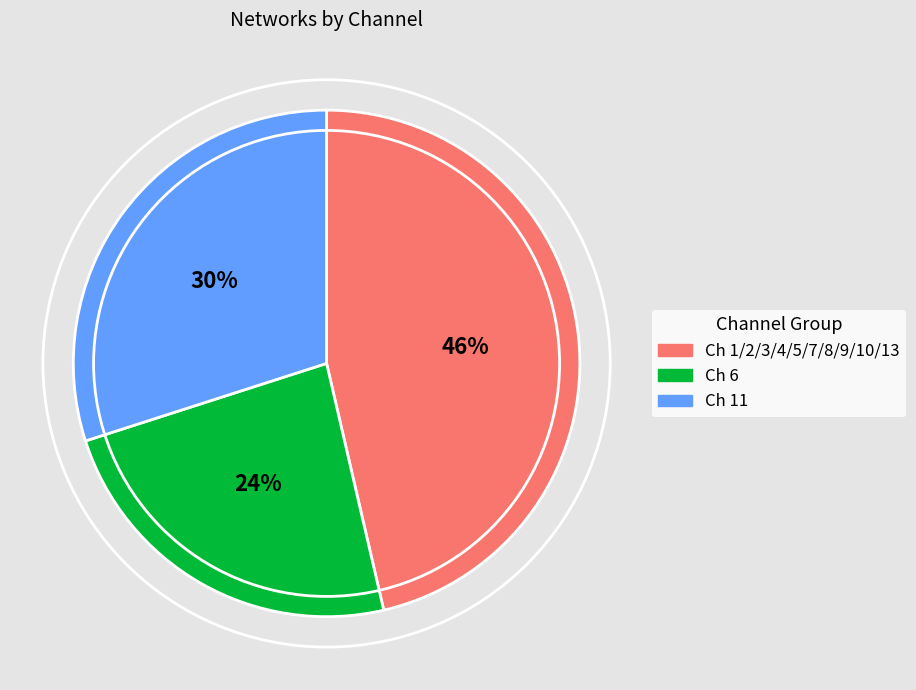

To the nearest percent, what is the average slice percentage?

33%